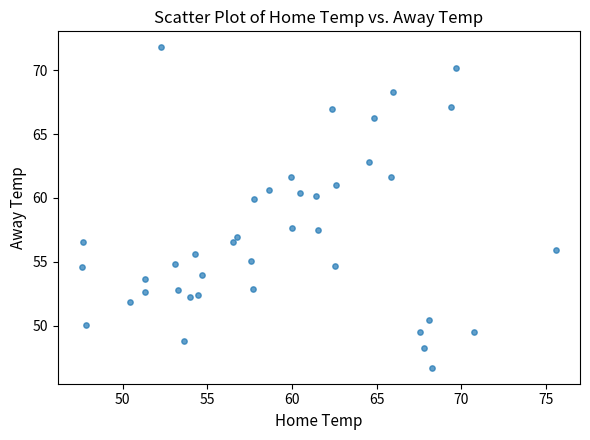

What is the range of X values (max minus min)?

28.0